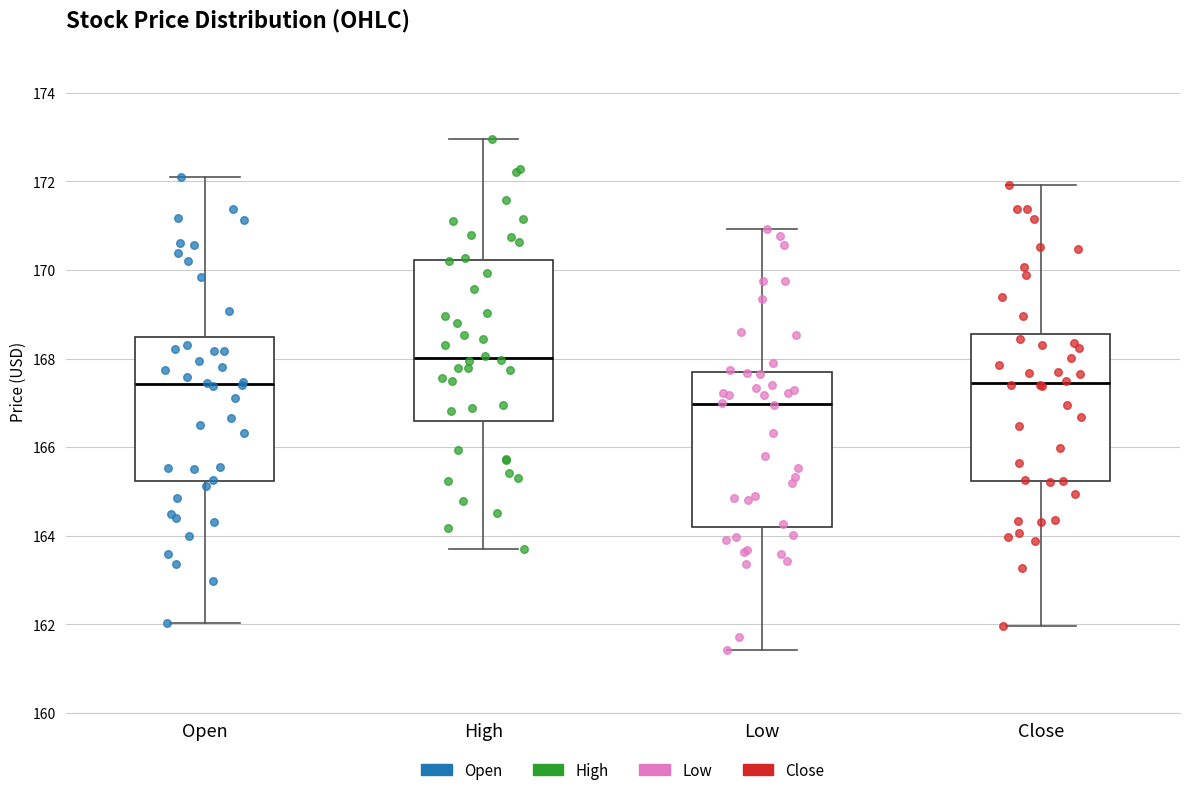

Where is the upper edge of the box for High on the y-axis? The values are not printed on the chart, so give them approximately, as read against the axis.

170.2